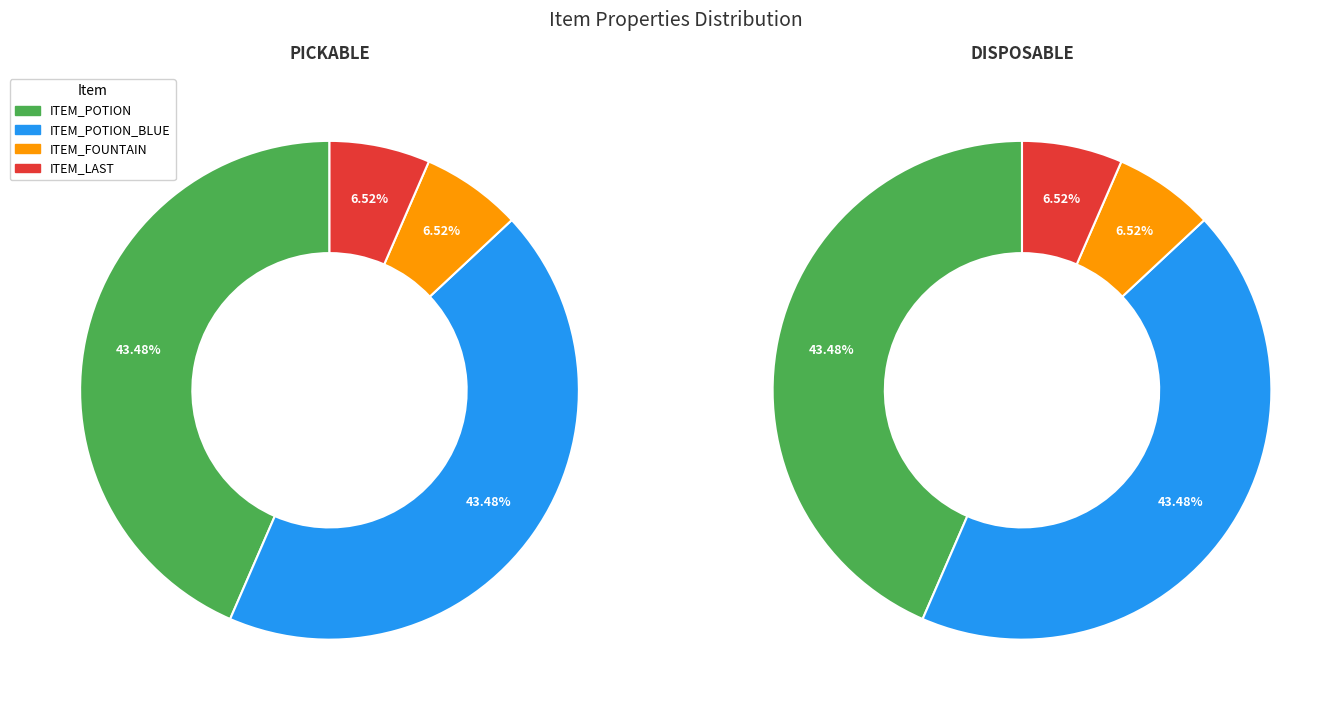

Is ITEM_POTION the majority of the pie?

No